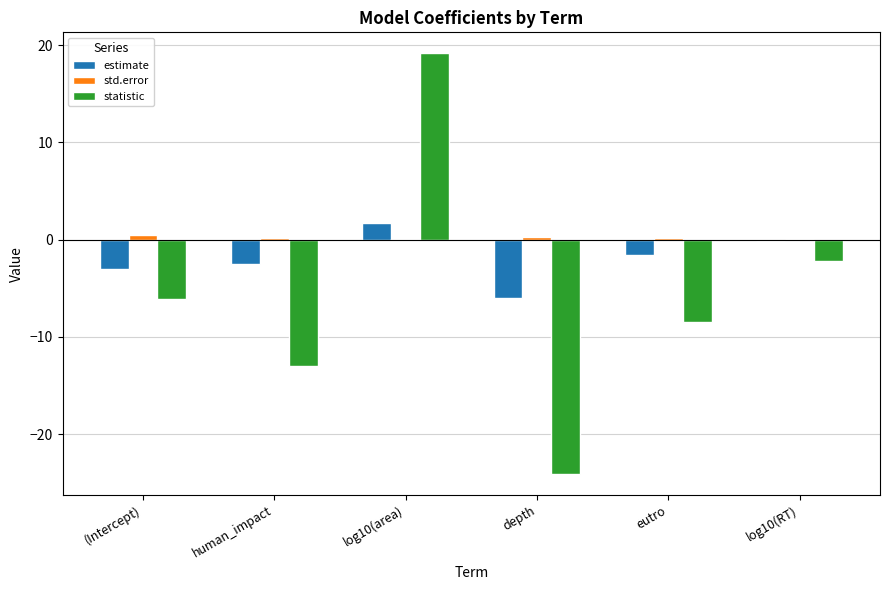

What is the spread (max minus min) of values at (Intercept)?

6.5